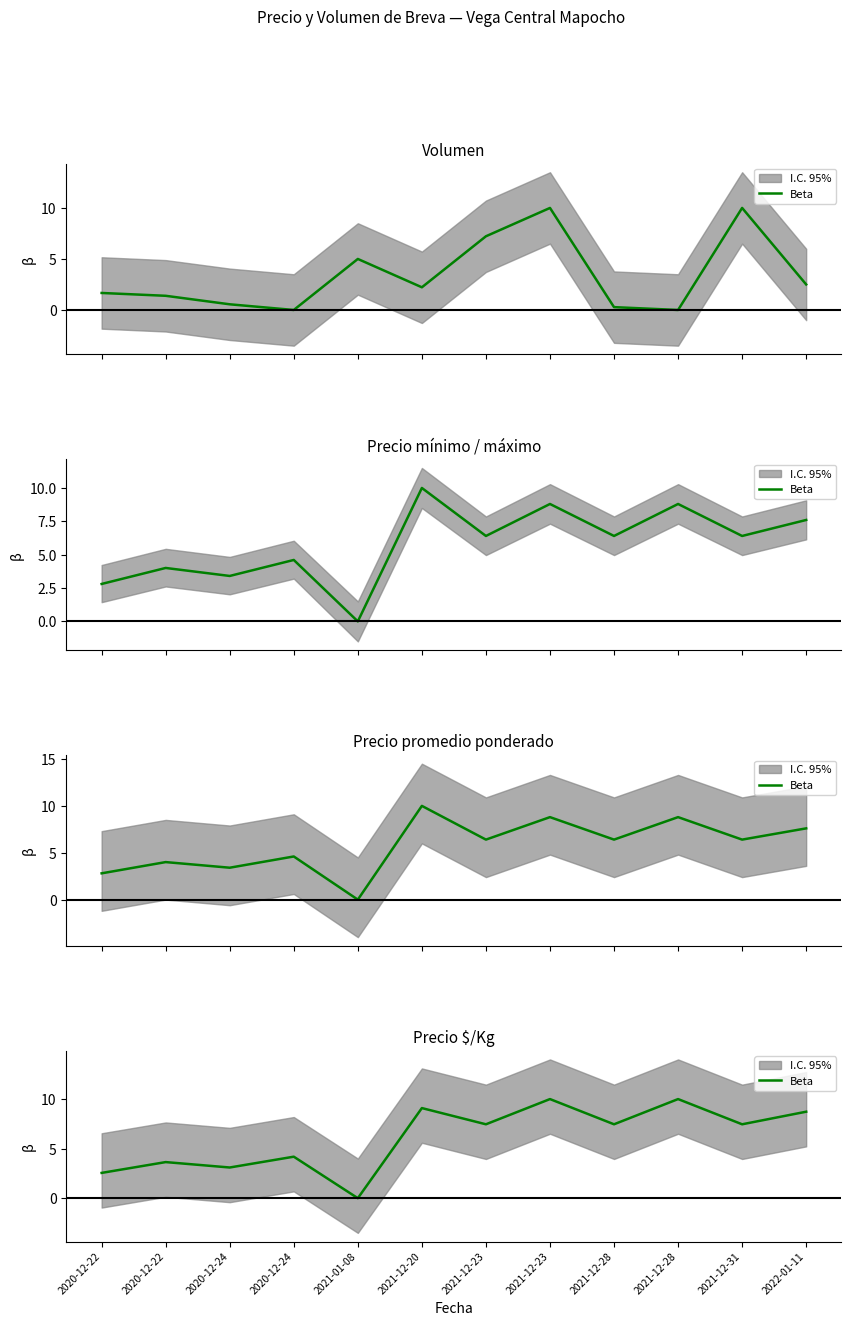

Is this an area chart (filled region under the line)?

No